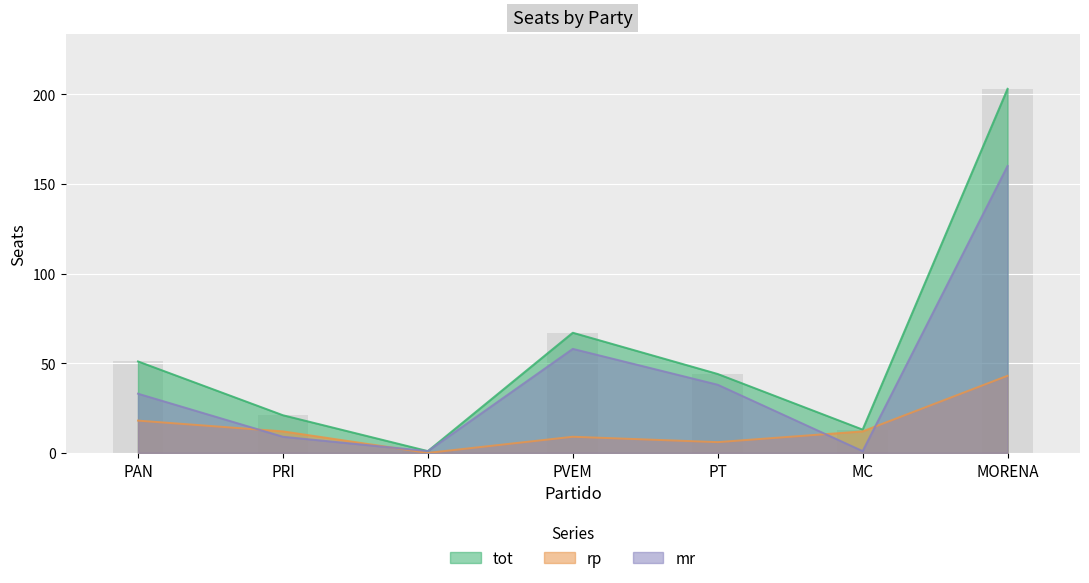

Reading left to right, list all the values displayed in this chart.

mr: PAN=33	PRI=9	PRD=1	PVEM=58	PT=38	MC=1	MORENA=160
rp: PAN=18	PRI=12	PRD=0	PVEM=9	PT=6	MC=12	MORENA=43
tot: PAN=51	PRI=21	PRD=1	PVEM=67	PT=44	MC=13	MORENA=203